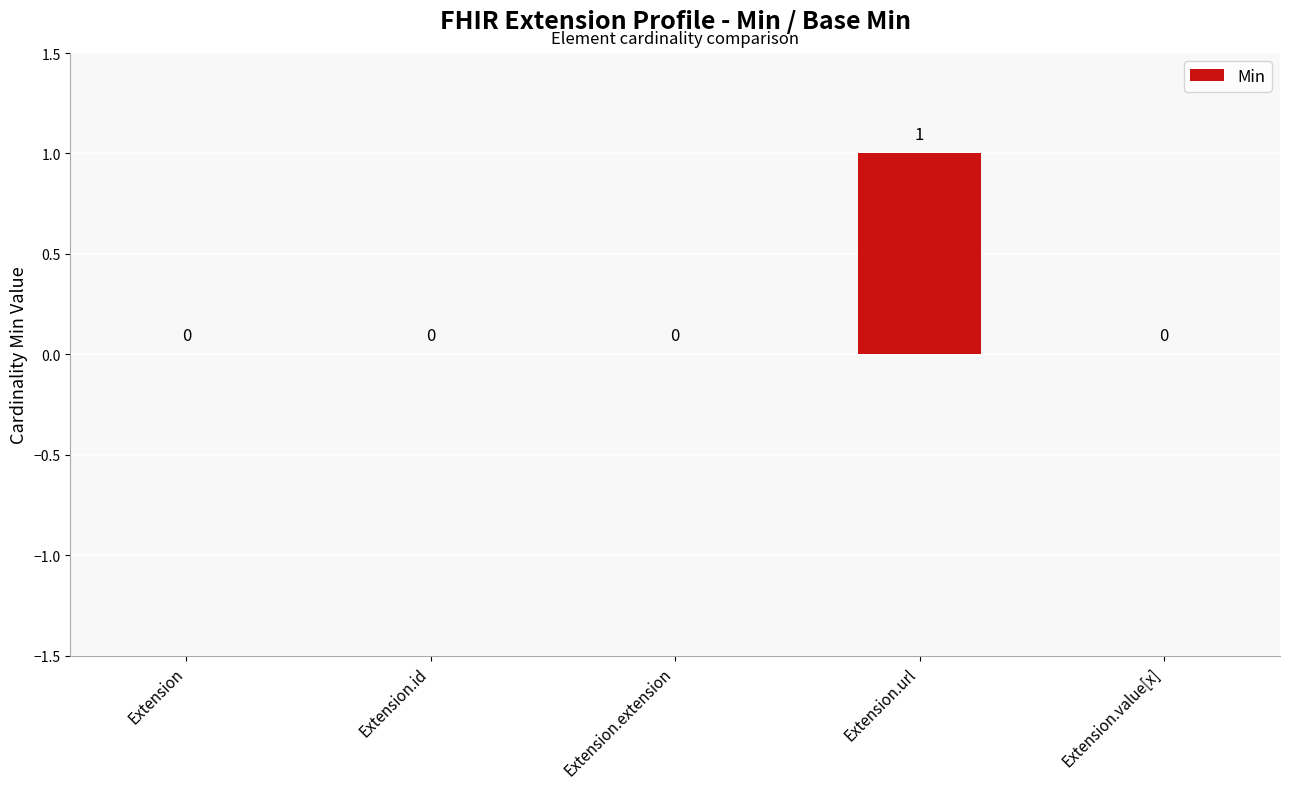

Is it true that the value at Extension.value[x] is 0?

True